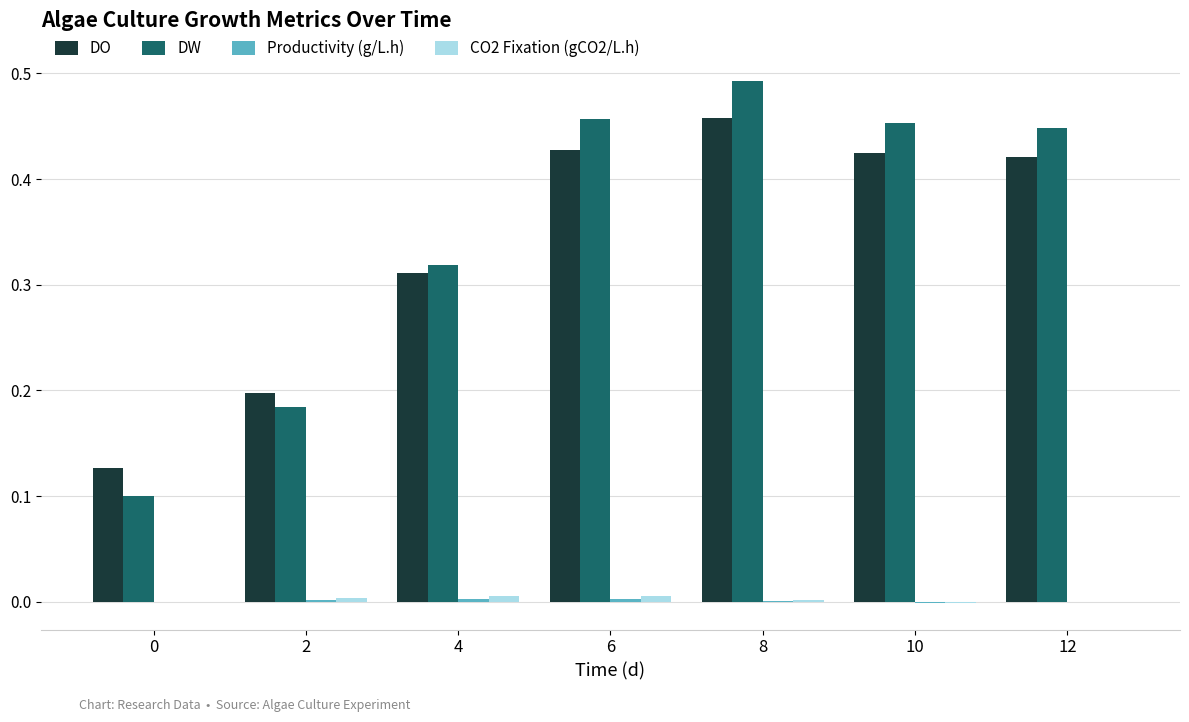

How many groups of bars are there?

7